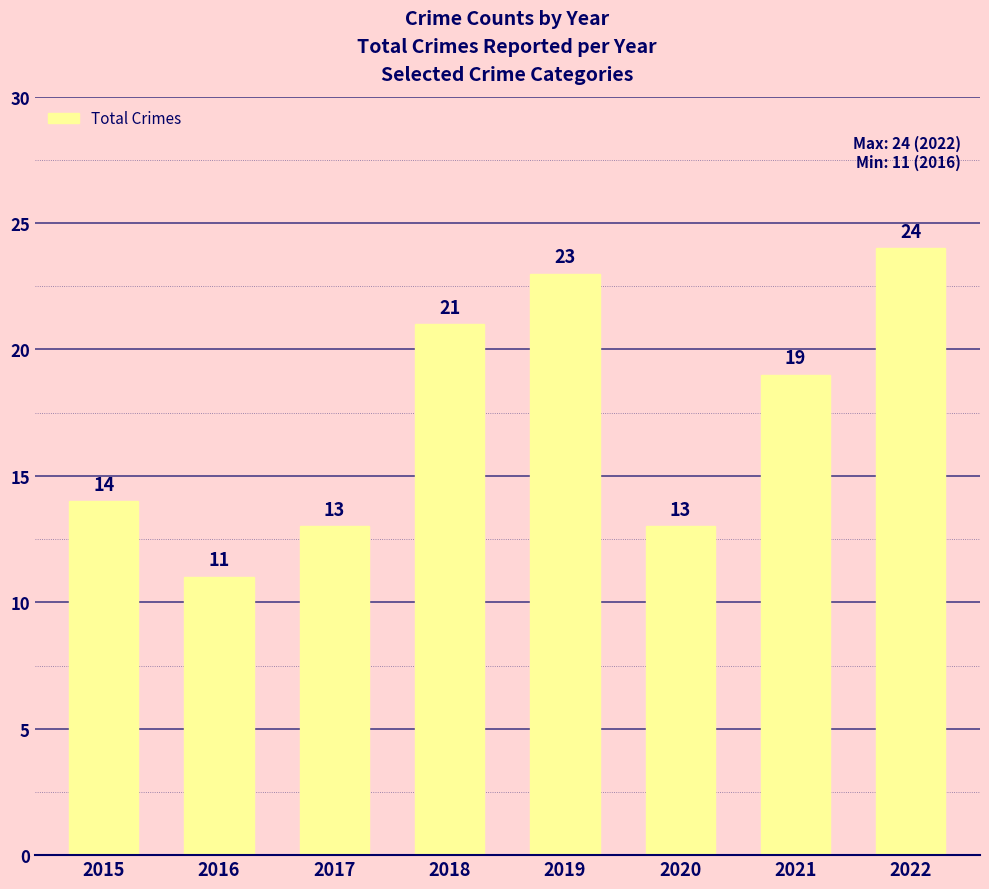

Is it true that the value at 2018 is 5?

False